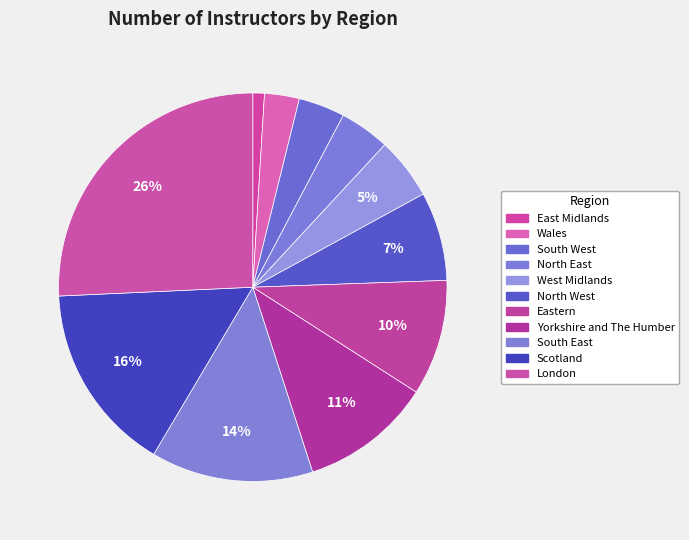

Is East Midlands the majority of the pie?

No